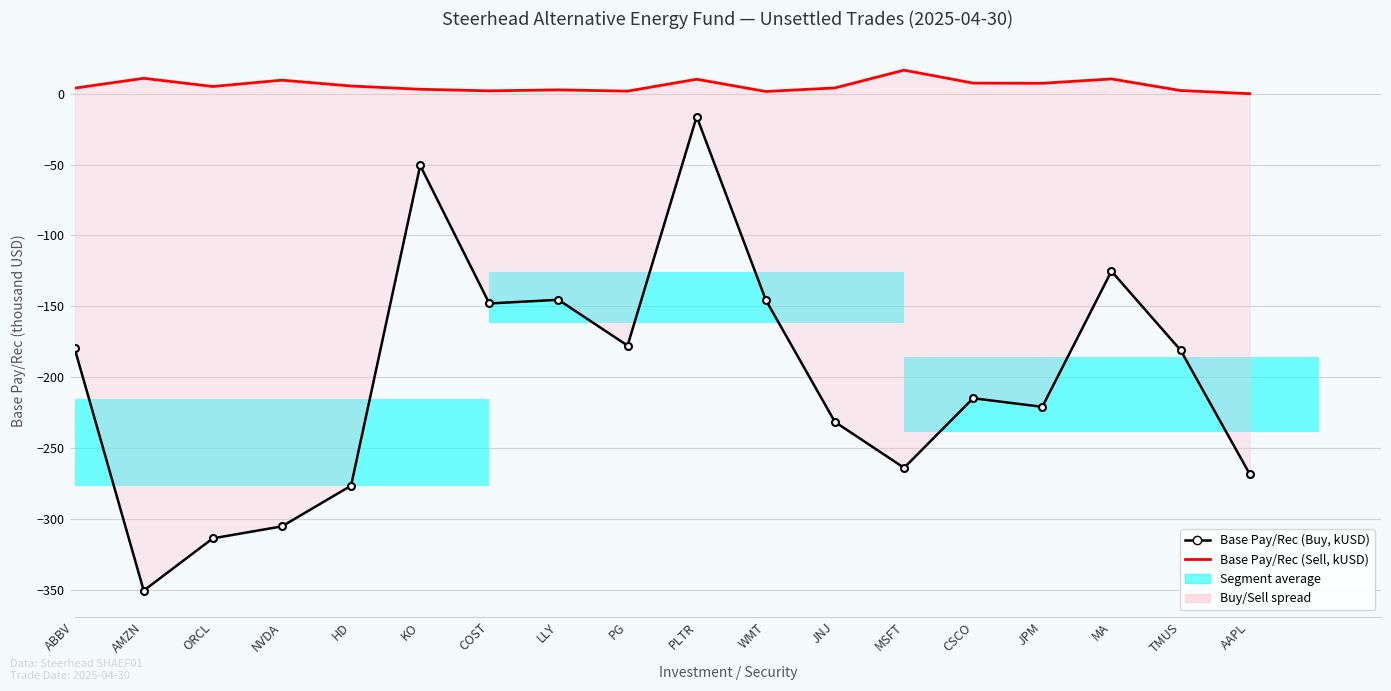

What is the difference between the maximum and minimum values in the Base Pay/Rec (Buy, kUSD) series?

334.4